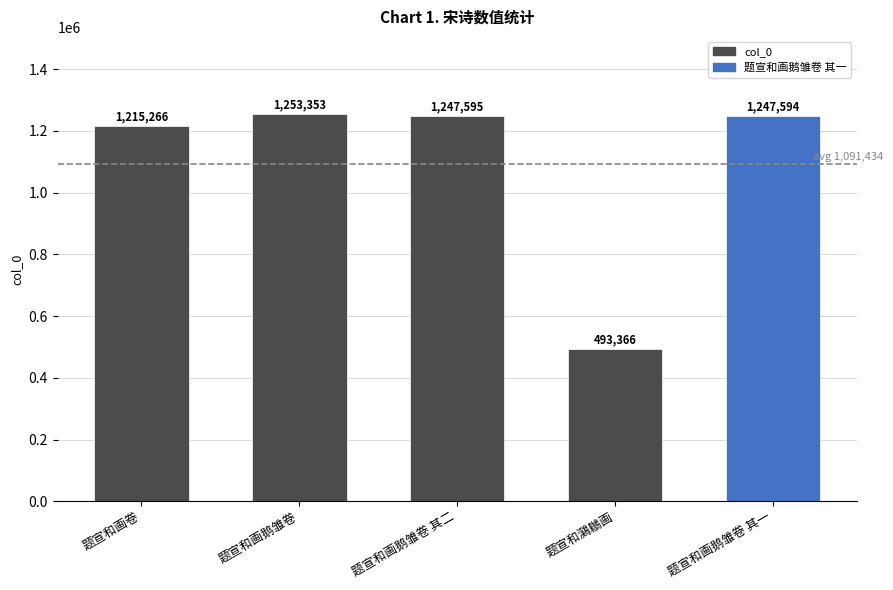

What is the change in value from 题宣和画鹅雏卷 to 题宣和画鹅雏卷 其二?

-5758